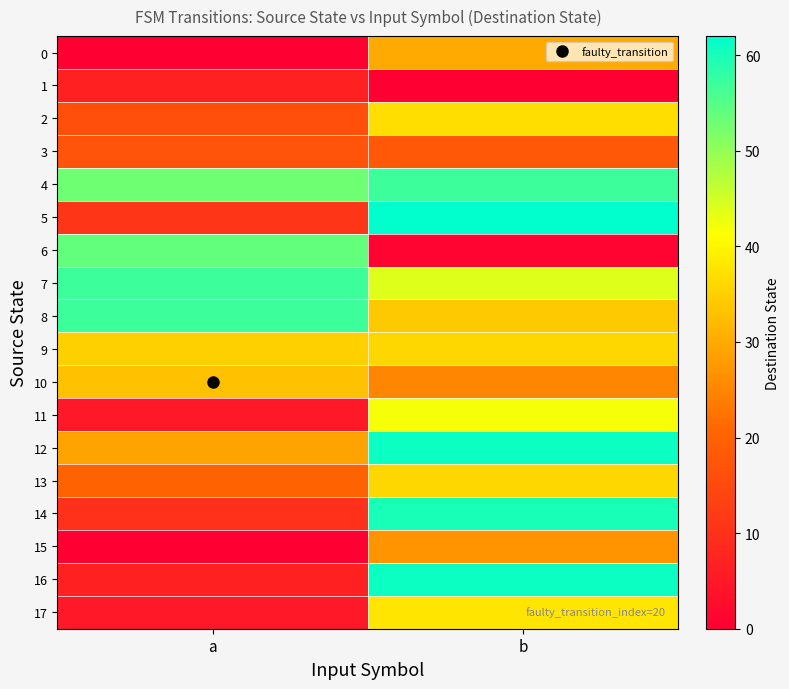

Rank the series at a from lowest to highest value.

0, 15, 11, 17, 1, 16, 14, 5, 2, 3, 13, 12, 10, 9, 4, 6, 7, 8